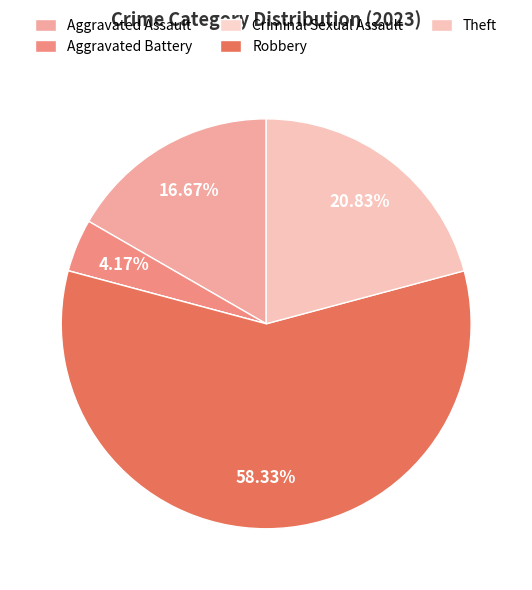

To the nearest percent, what is the difference between the largest and smallest slice percentages?

58%